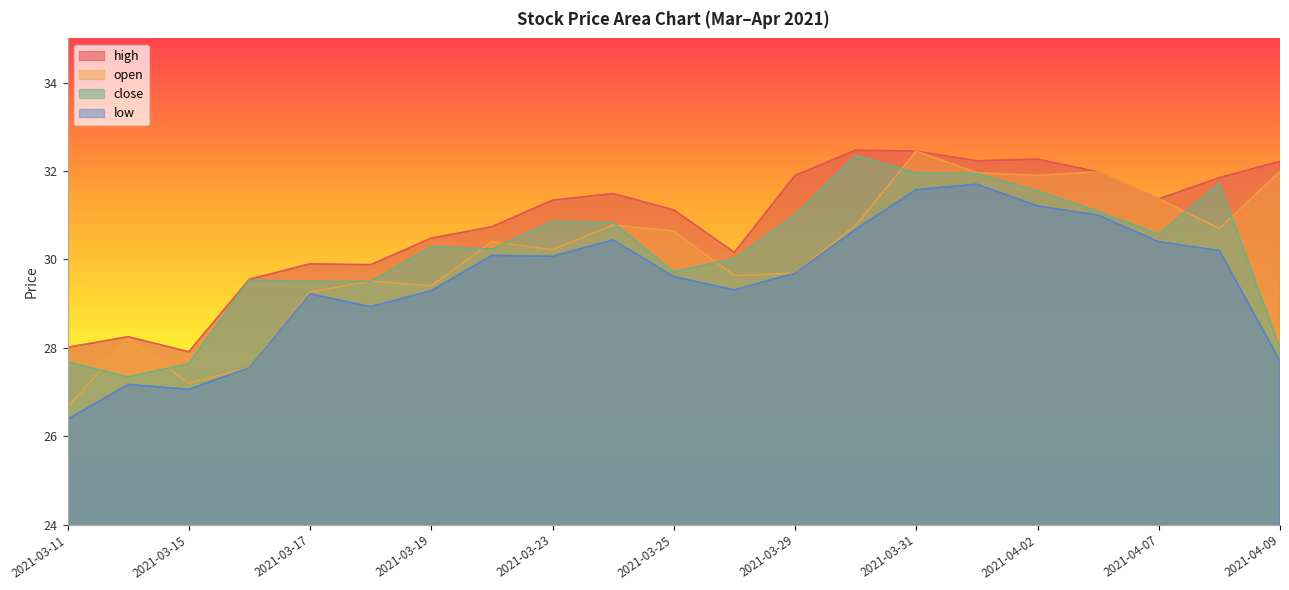

At which category is the sum across all series the highest?

2021-03-31